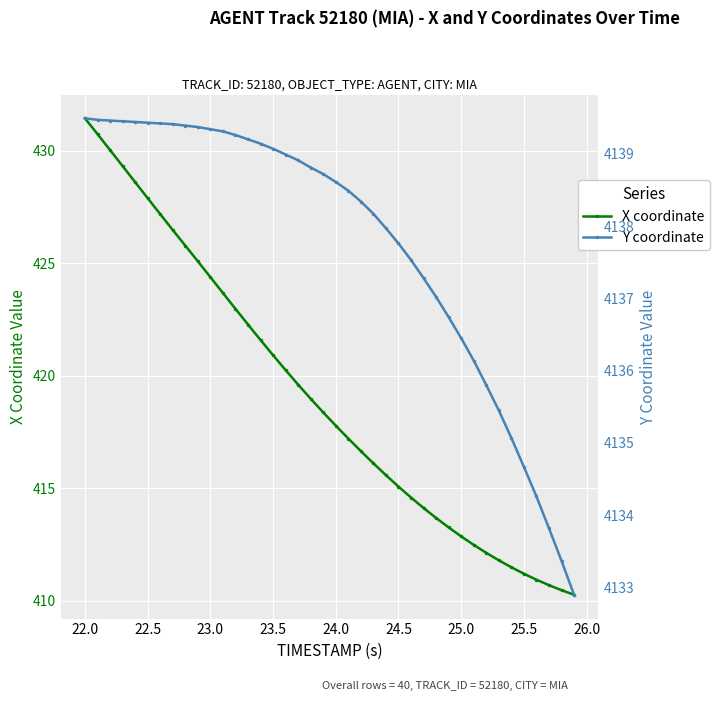

What is the lowest value of the X coordinate series?

410.3